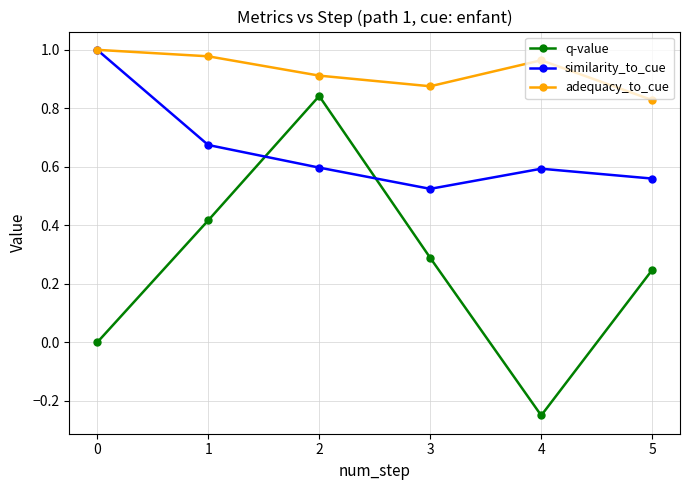

At how many categories does at least one series exceed 0?

6